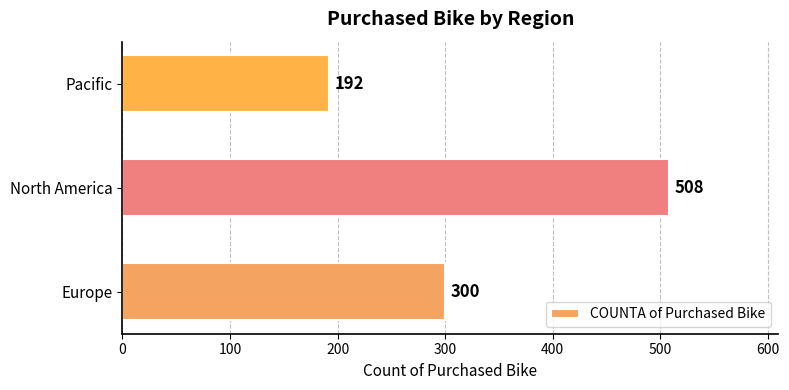

What is the difference between the maximum and minimum values?

316